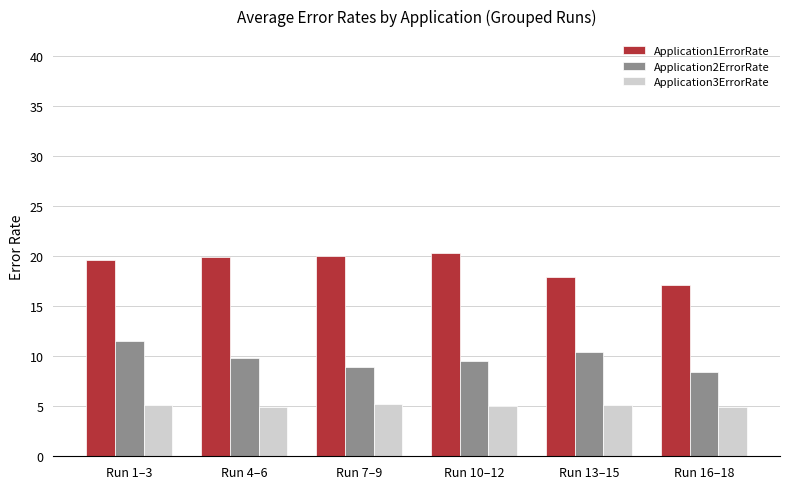

What is the sum of all Application3ErrorRate values?

30.2